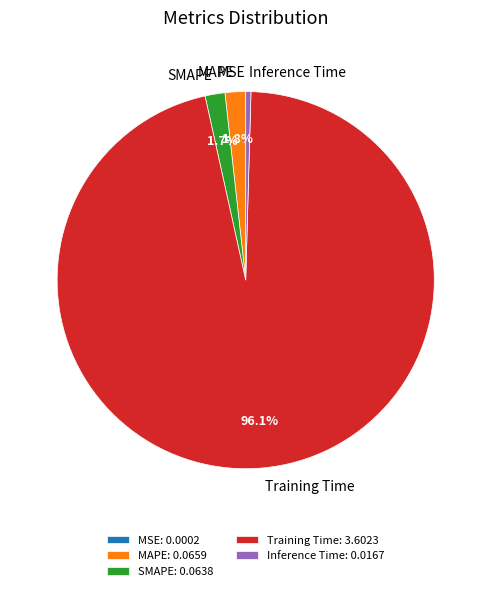

Does any single category account for the majority?

Yes